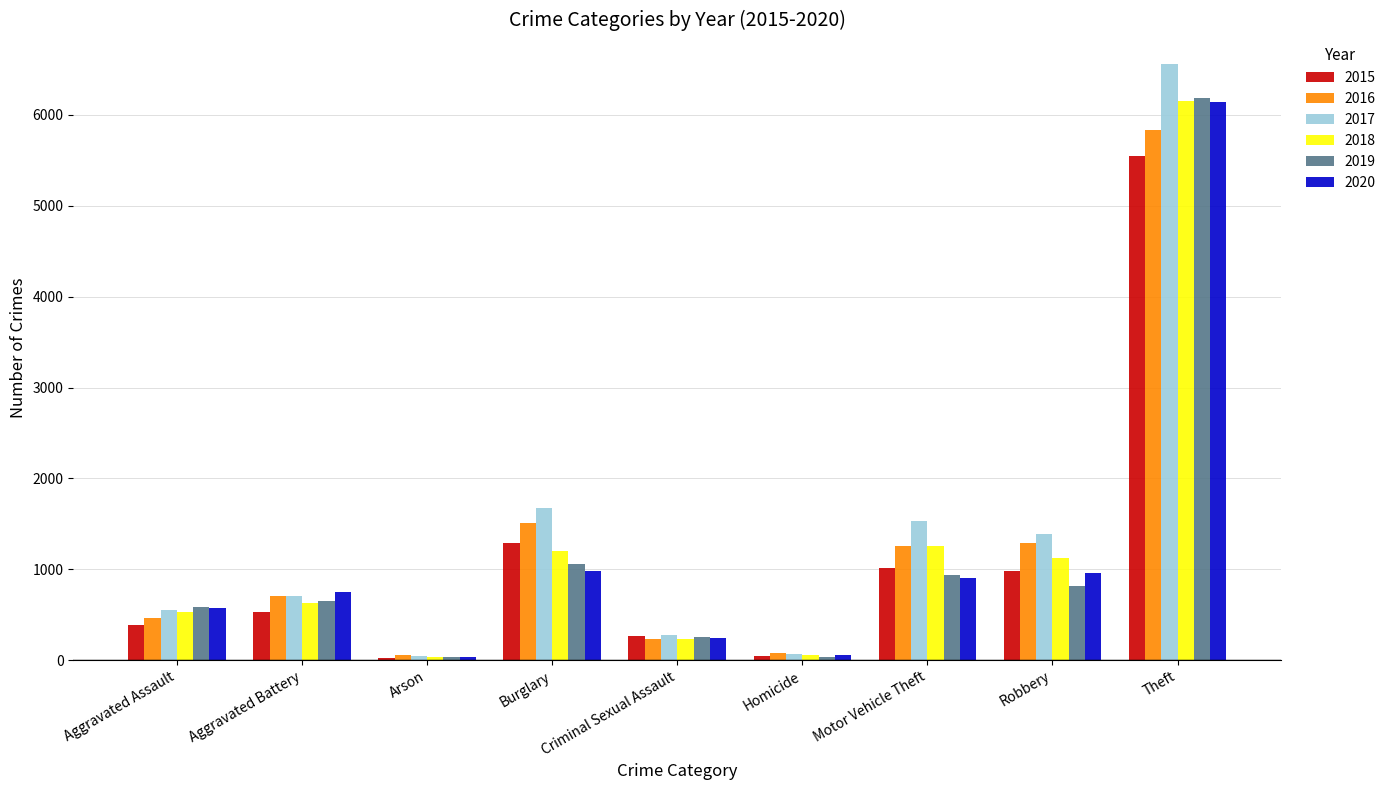

Count the number of data series in this chart.

6